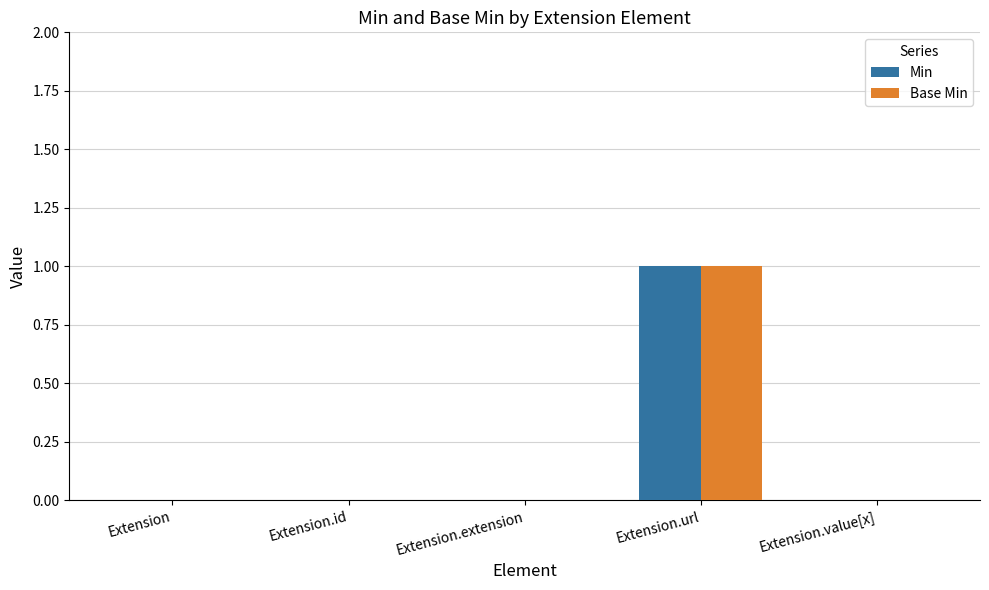

The value of Min at Extension.id is -1. True or false?

False